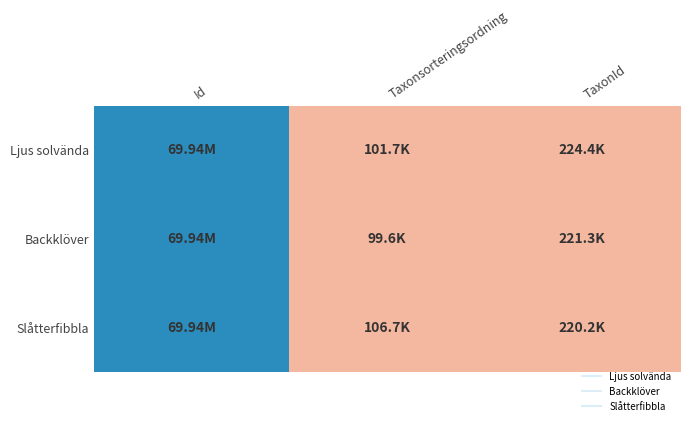

Which series has the largest range (max minus min)?

Backklöver